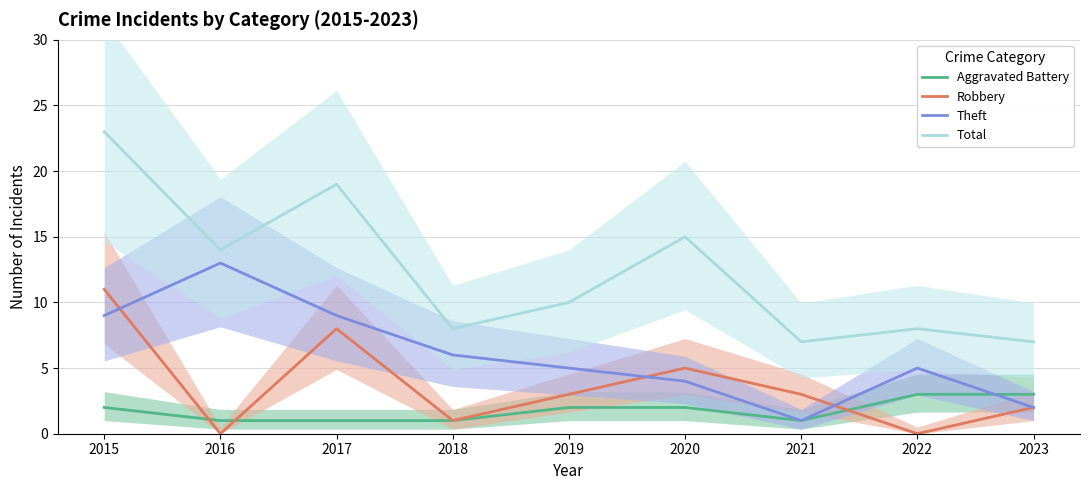

Between 2020 and 2017, which is larger?

2020